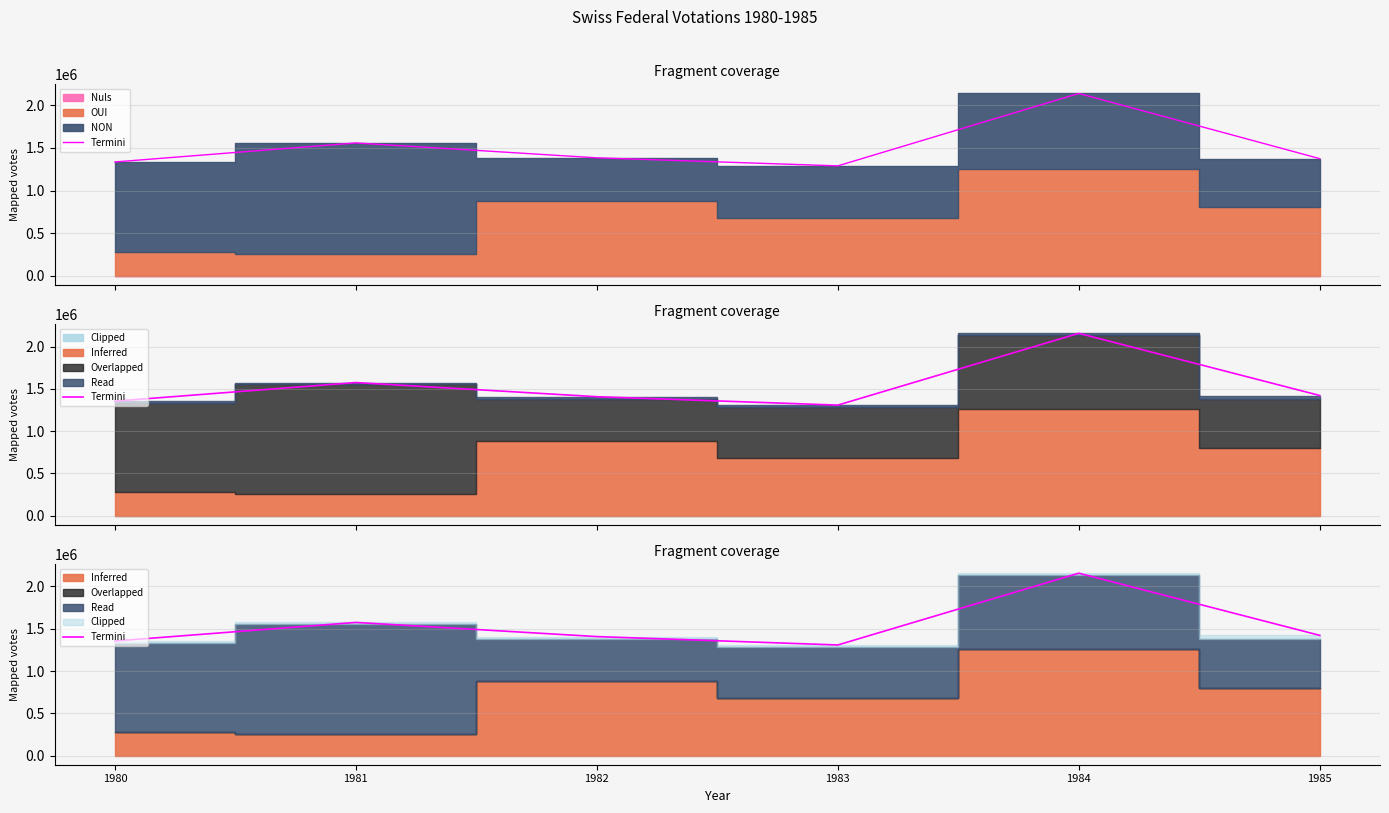

Which category has the lowest value across all series?

1983